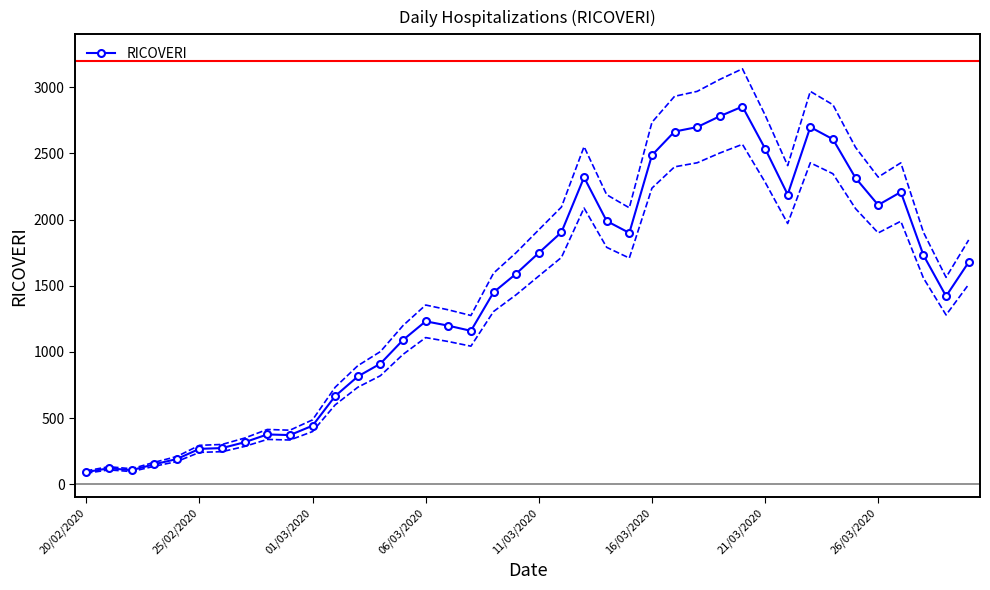

How many series are shown in this chart?

1